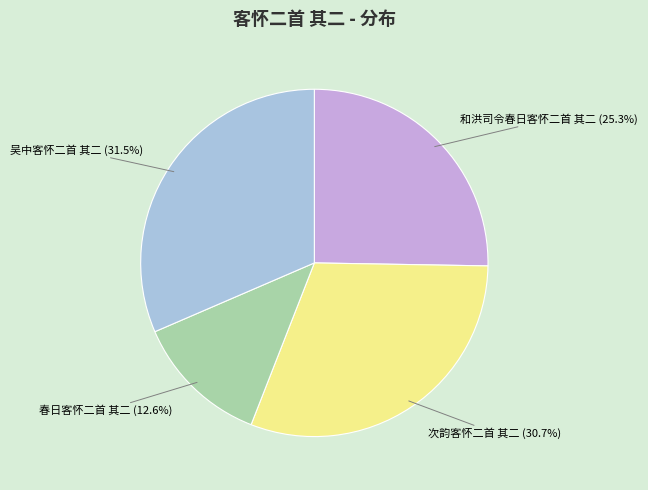

To the nearest percent, what is the average slice percentage?

25%